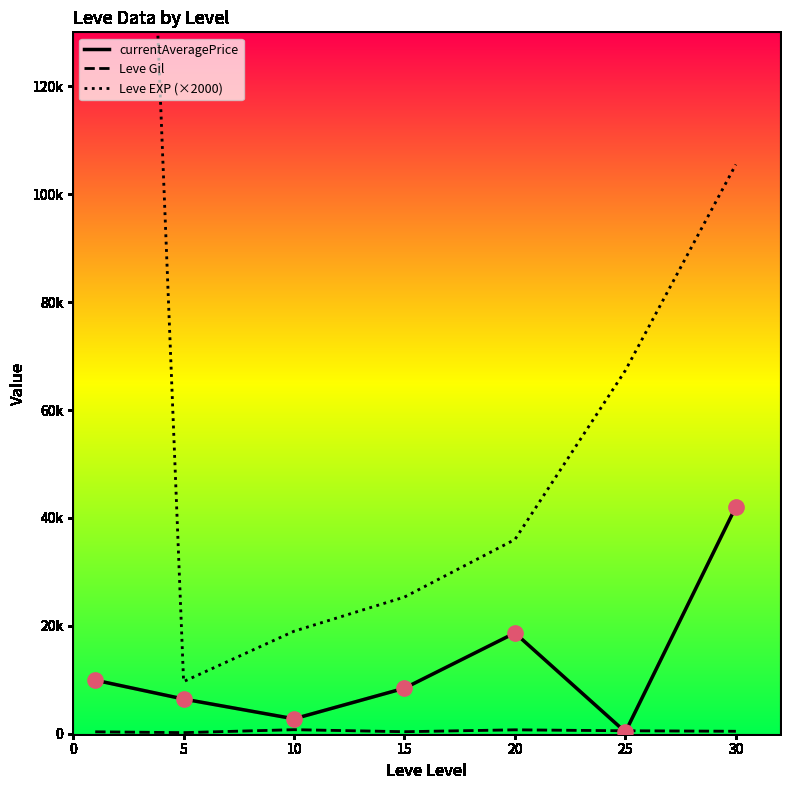

Which series contains the highest Y value?

Leve EXP (×2000)